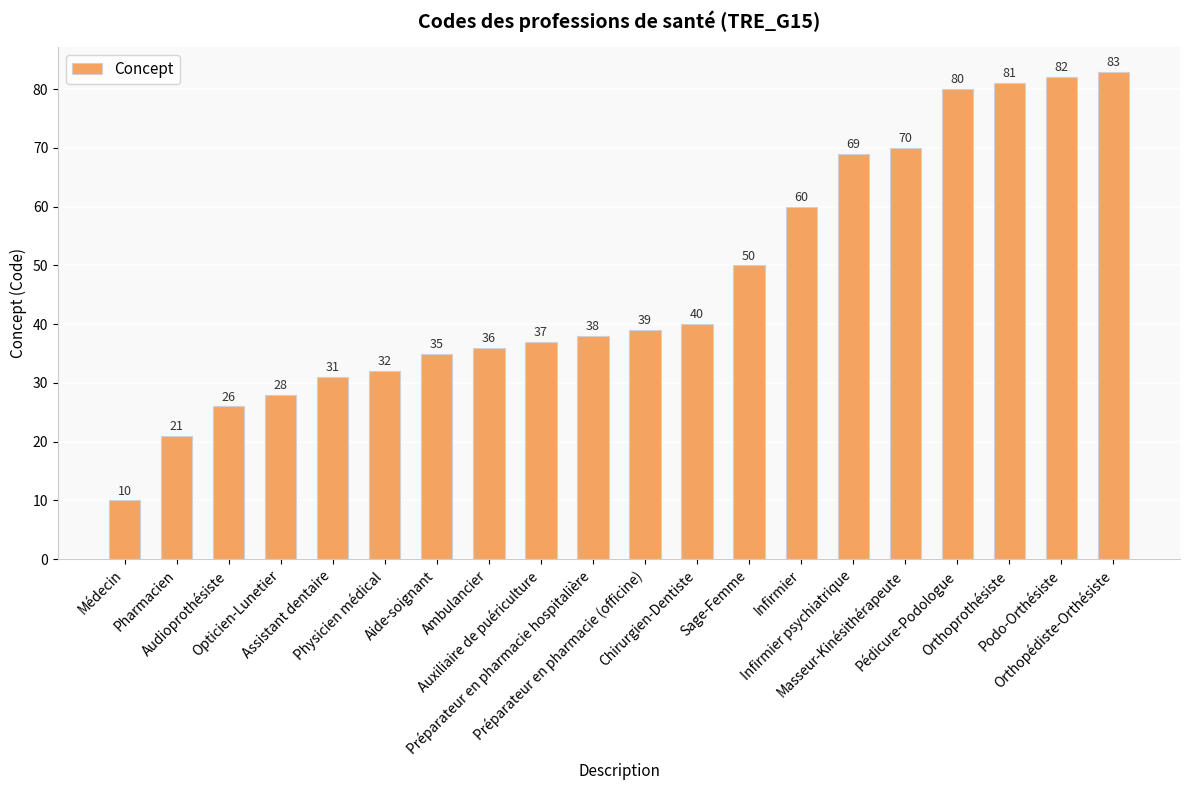

Which category has the lowest value across all series?

Médecin